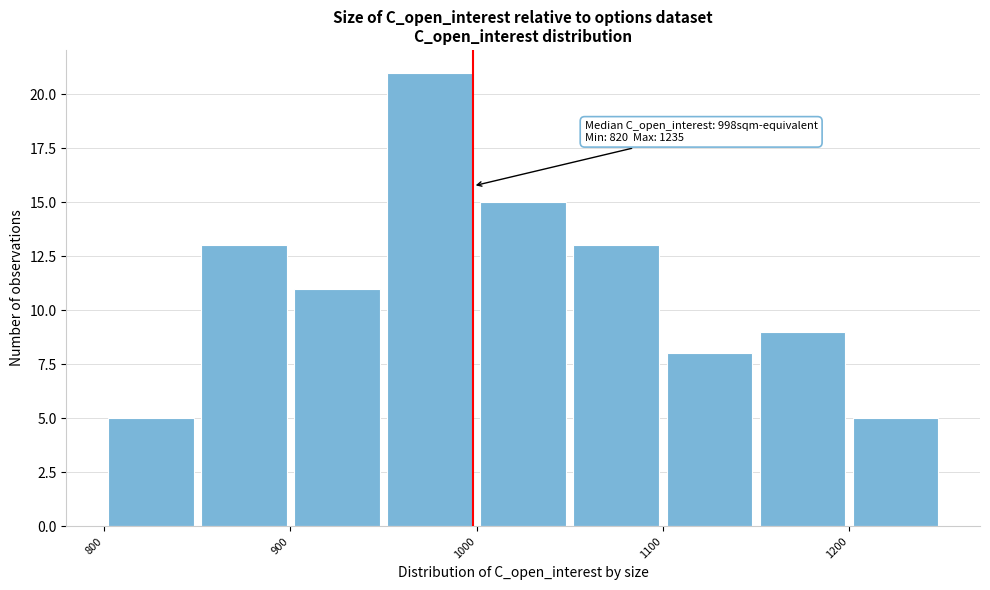

Which range on the x-axis has the tallest bar?

950 to 1000